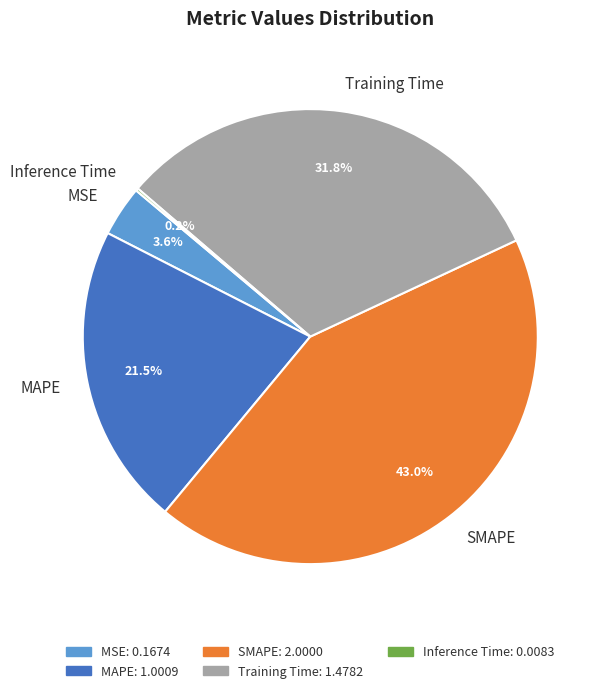

True or false: Training Time accounts for 38% of the total.

False